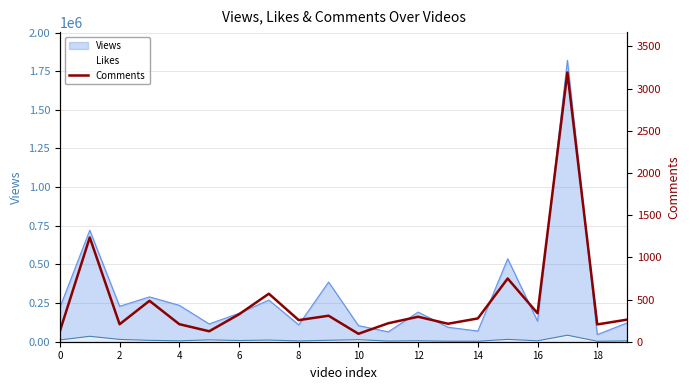

Which label corresponds to the smallest value in the chart?

10